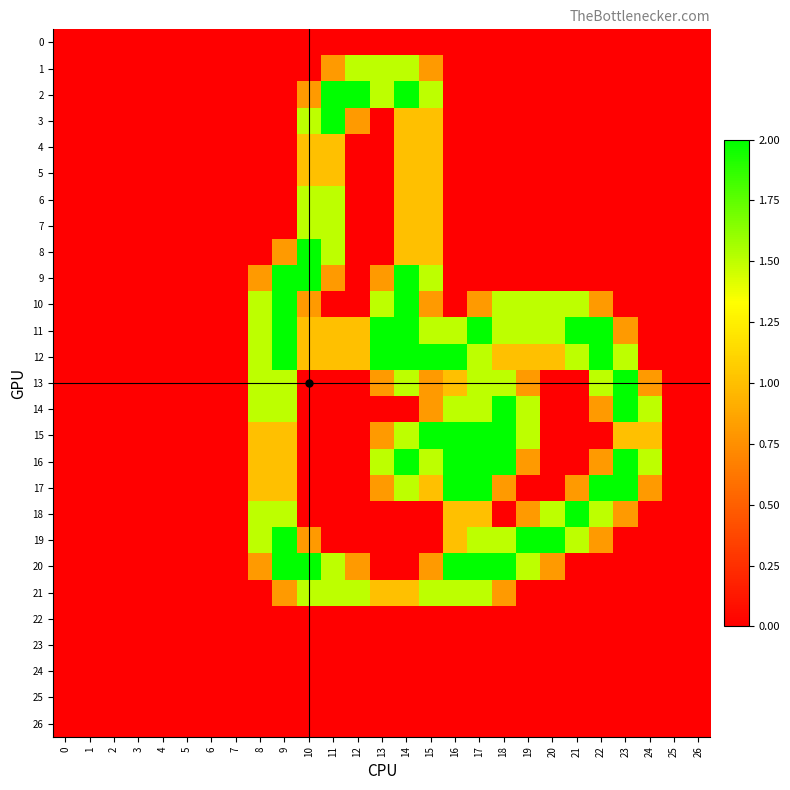

What is the difference between the highest and lowest values at 21?

2.0